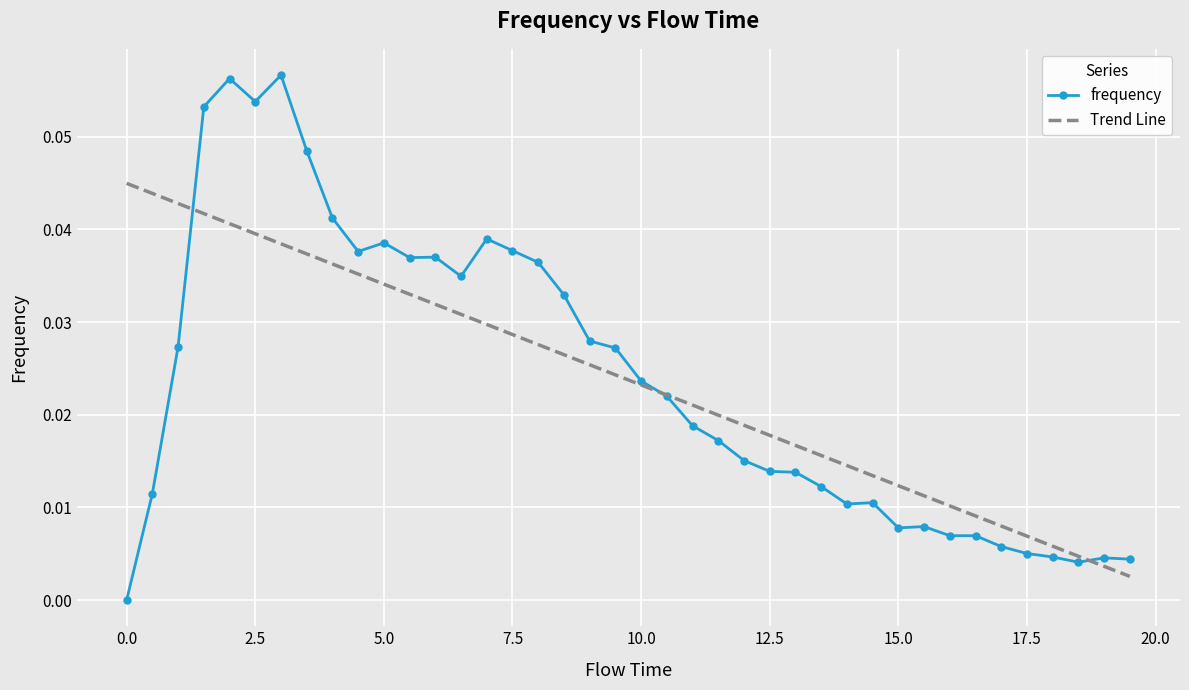

How many positive values does the frequency series have?

39